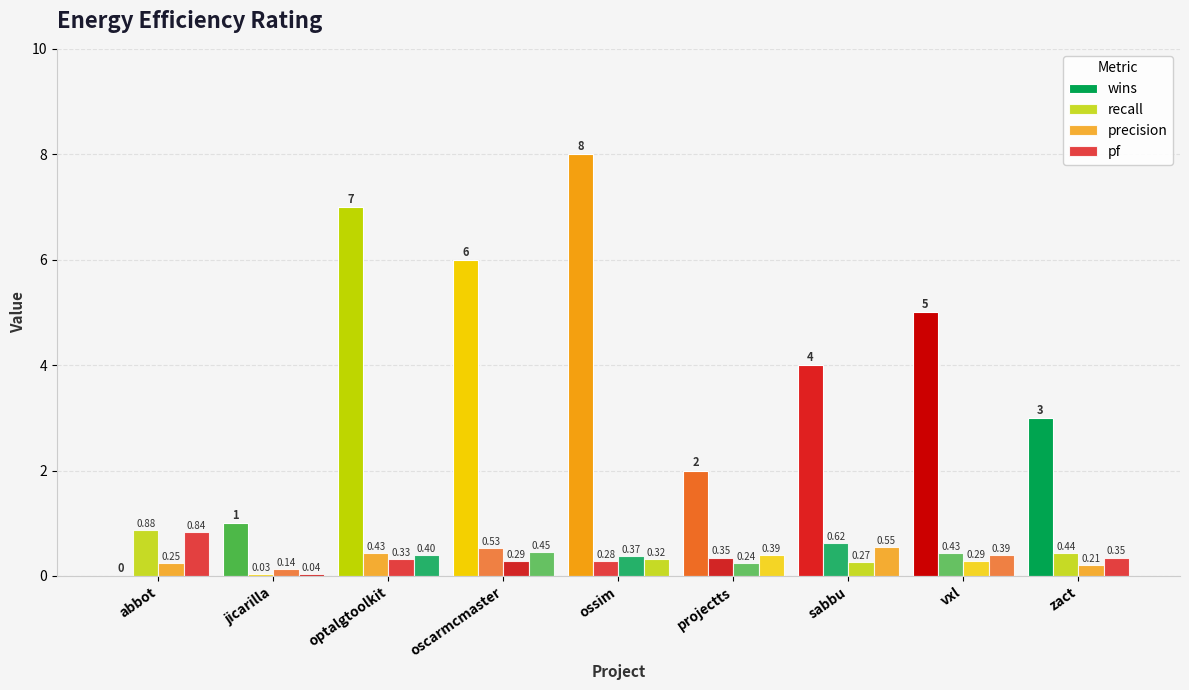

Is the value of pf at oscarmcmaster greater than the value of precision at oscarmcmaster?

Yes